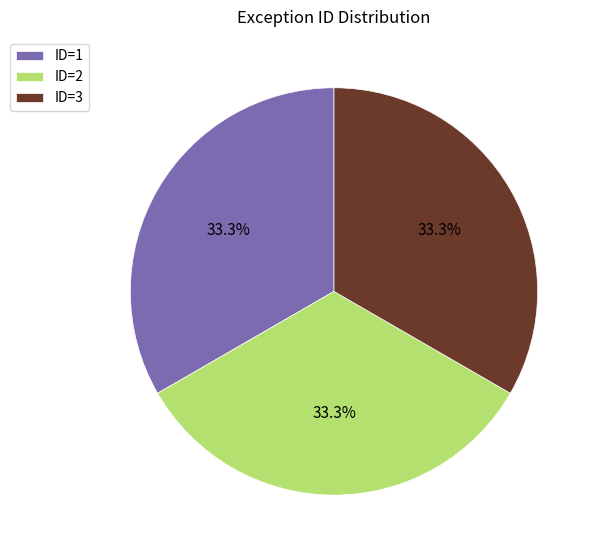

Approximately how many times larger is the value at ID=1 compared to ID=3?

1.0